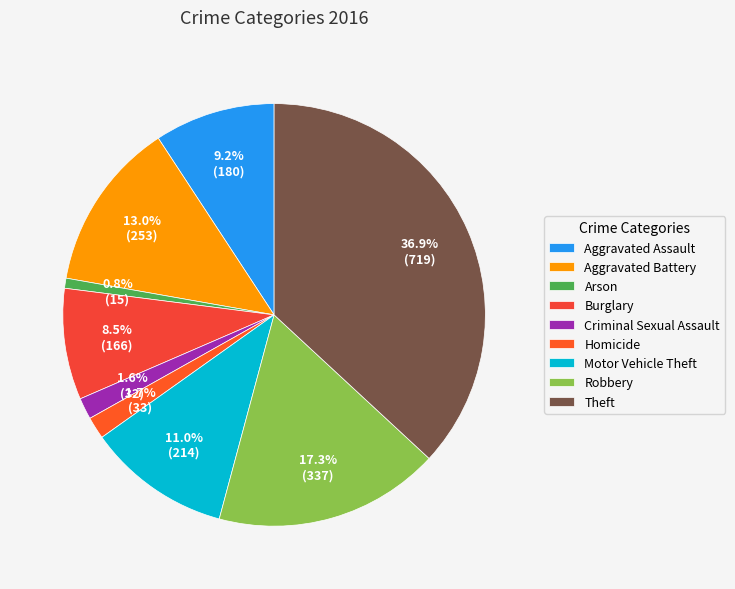

Which has a higher value, Burglary or Robbery?

Robbery